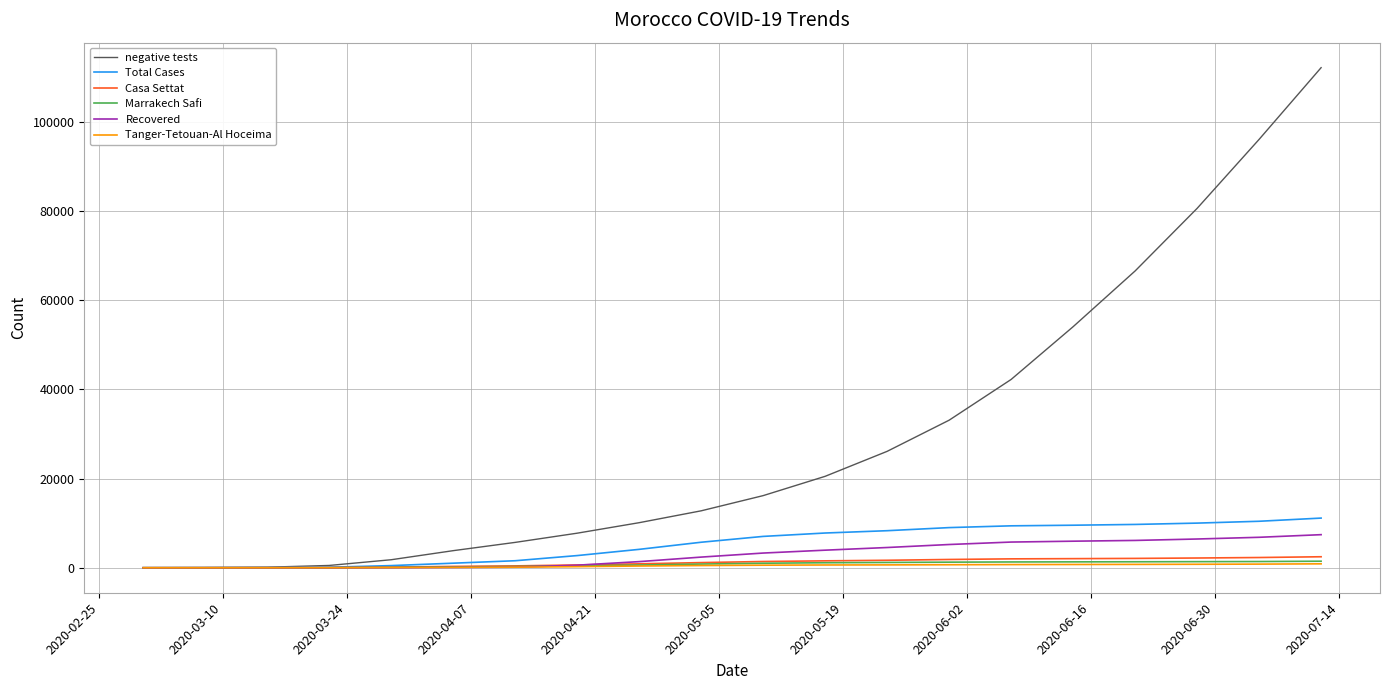

What is the highest value of the Recovered series?

7413